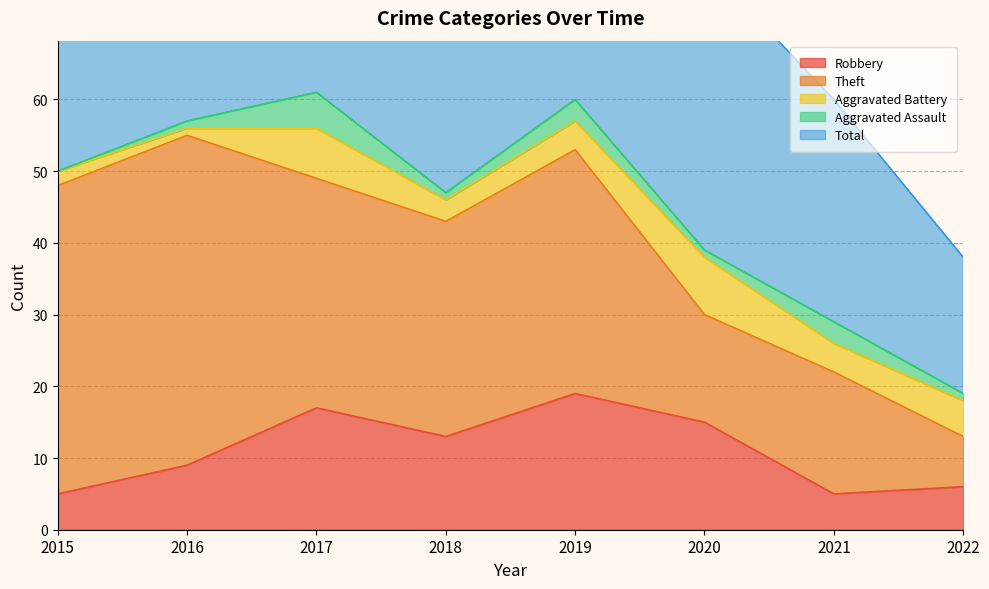

In Theft, how many points are lower than both neighbors (excluding endpoints)?

2